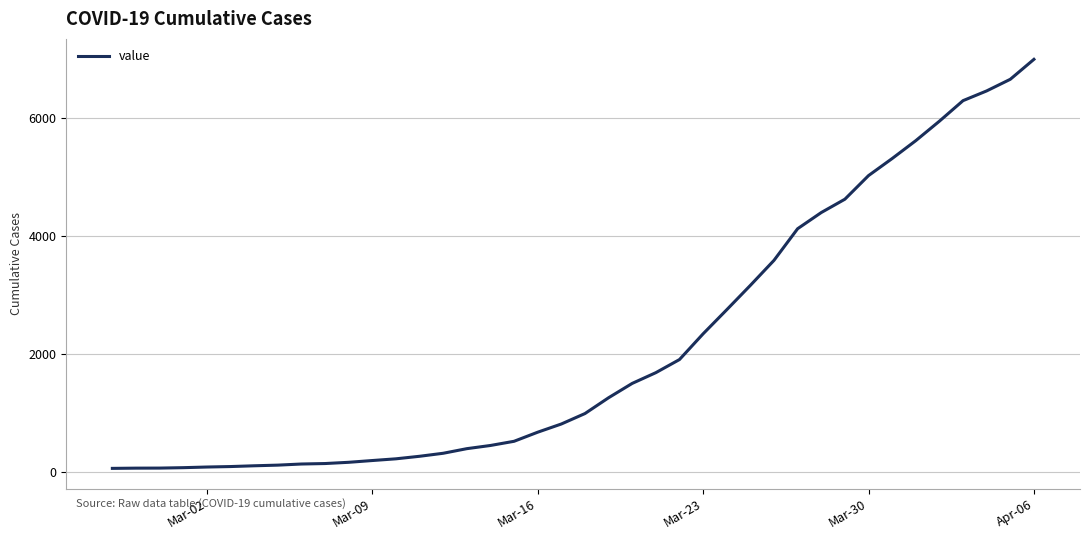

What is the sum of all values?

85676